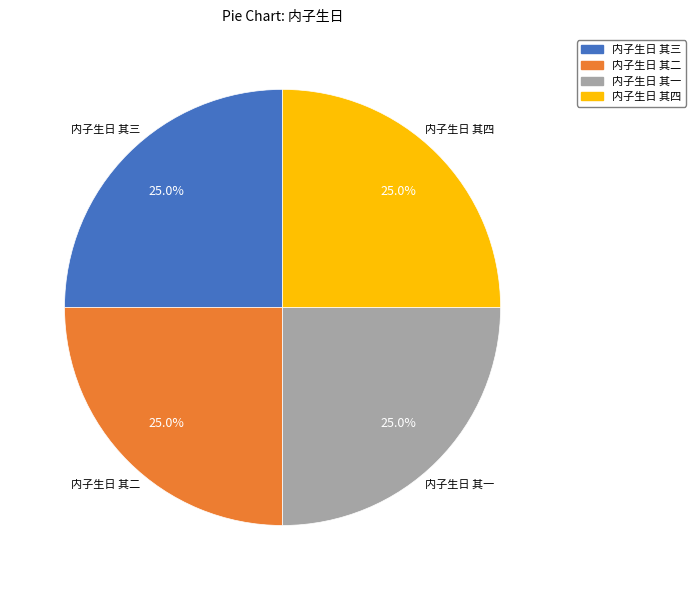

Does 内子生日 其二 account for over 50% of the chart?

No